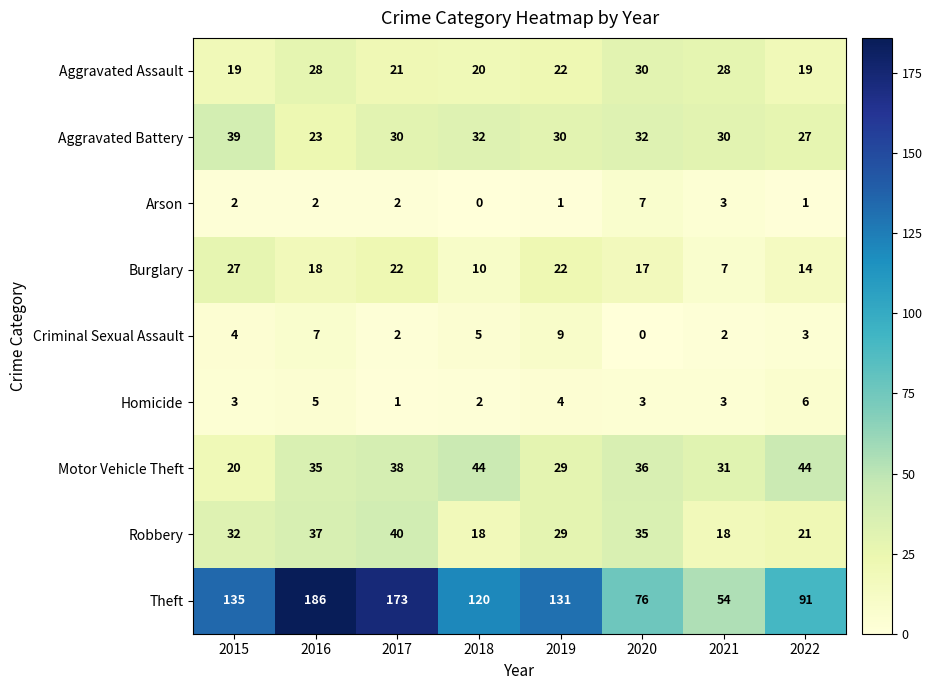

What is the difference between the maximum and minimum values in the Motor Vehicle Theft series?

24